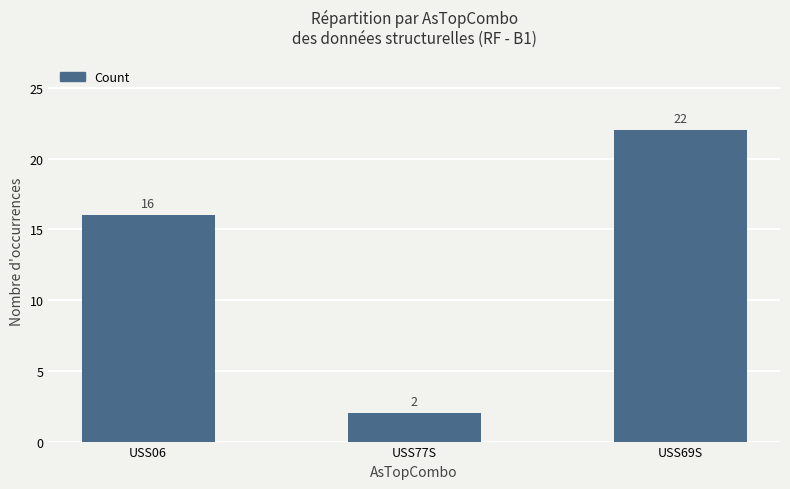

True or false: the data shows 6 at USS06.

False